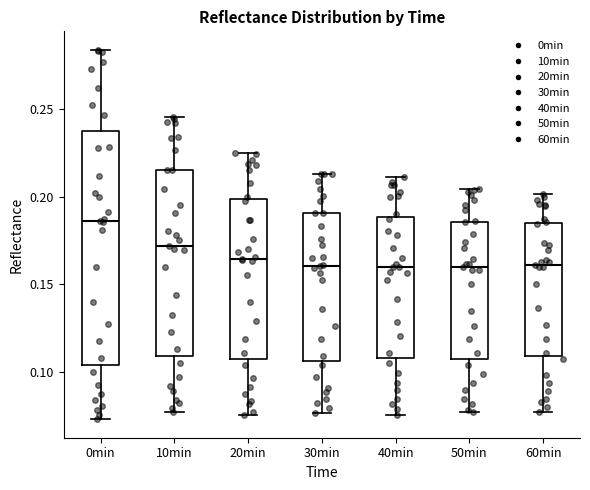

Reading left to right, read every box against the y-axis: the position of its median line, the range the box covers, and the ends of its whiskers. The values are not printed on the chart, so give them approximately, as read against the axis.

0min: median 0.185, box 0.105 to 0.235, whiskers 0.075 to 0.285
10min: median 0.170, box 0.110 to 0.215, whiskers 0.075 to 0.245
20min: median 0.165, box 0.105 to 0.200, whiskers 0.075 to 0.225
30min: median 0.160, box 0.105 to 0.190, whiskers 0.075 to 0.215
40min: median 0.160, box 0.110 to 0.190, whiskers 0.075 to 0.210
50min: median 0.160, box 0.105 to 0.185, whiskers 0.075 to 0.205
60min: median 0.160, box 0.110 to 0.185, whiskers 0.075 to 0.200